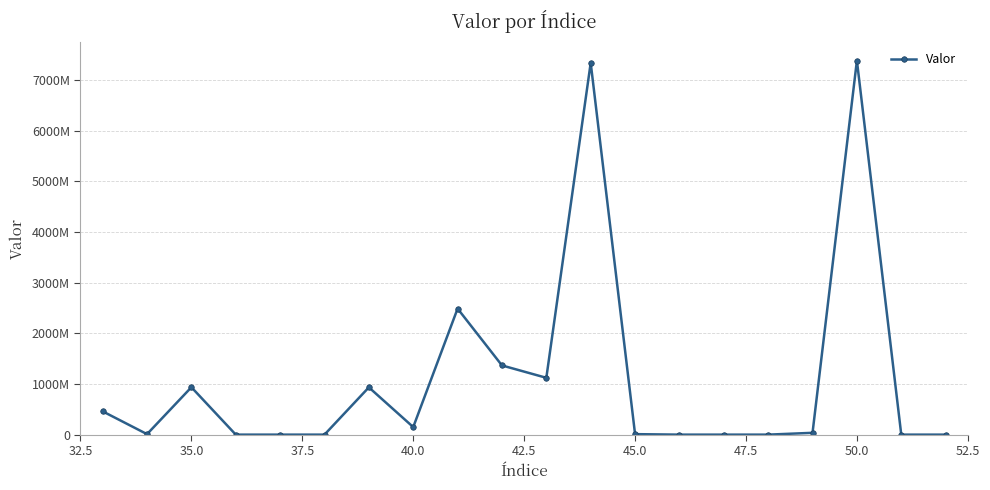

Is this an area chart (filled region under the line)?

No